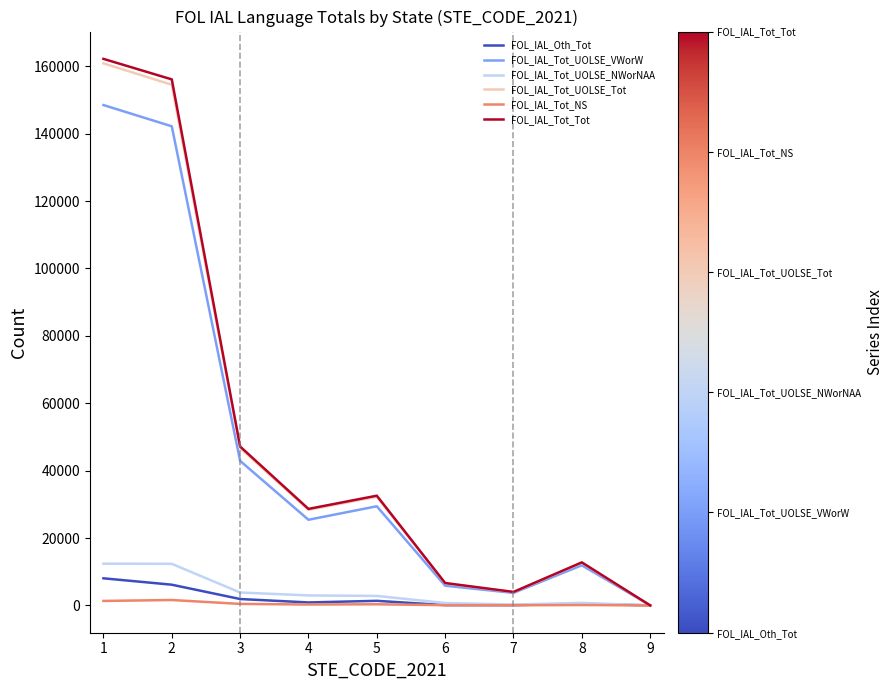

The value of FOL_IAL_Tot_Tot at 1 is 38877. True or false?

False